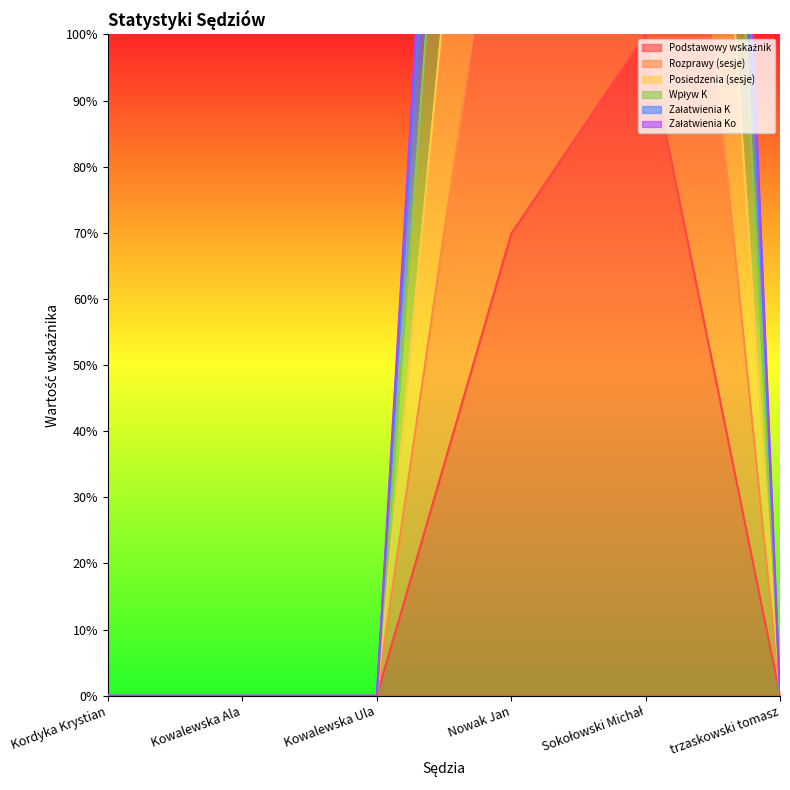

Between Sokołowski Michał and trzaskowski tomasz, which series saw the biggest shift?

Załatwienia K